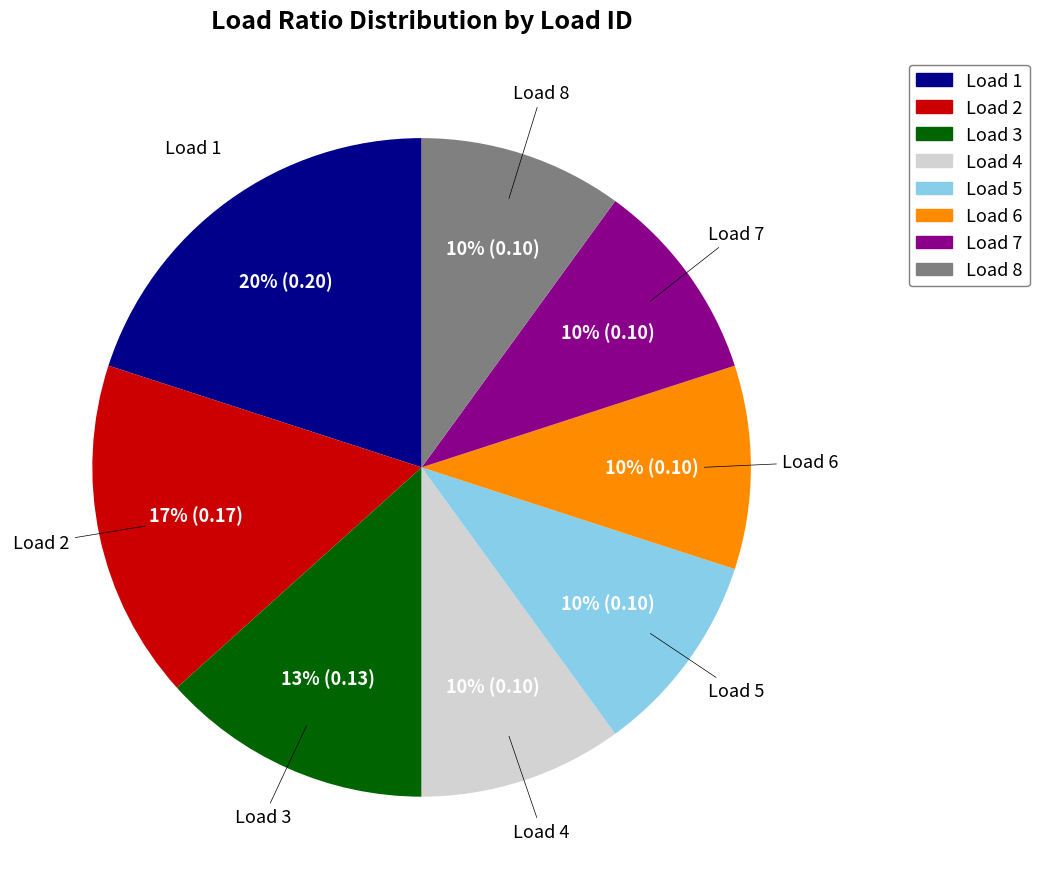

Count the number of slices in the pie.

8